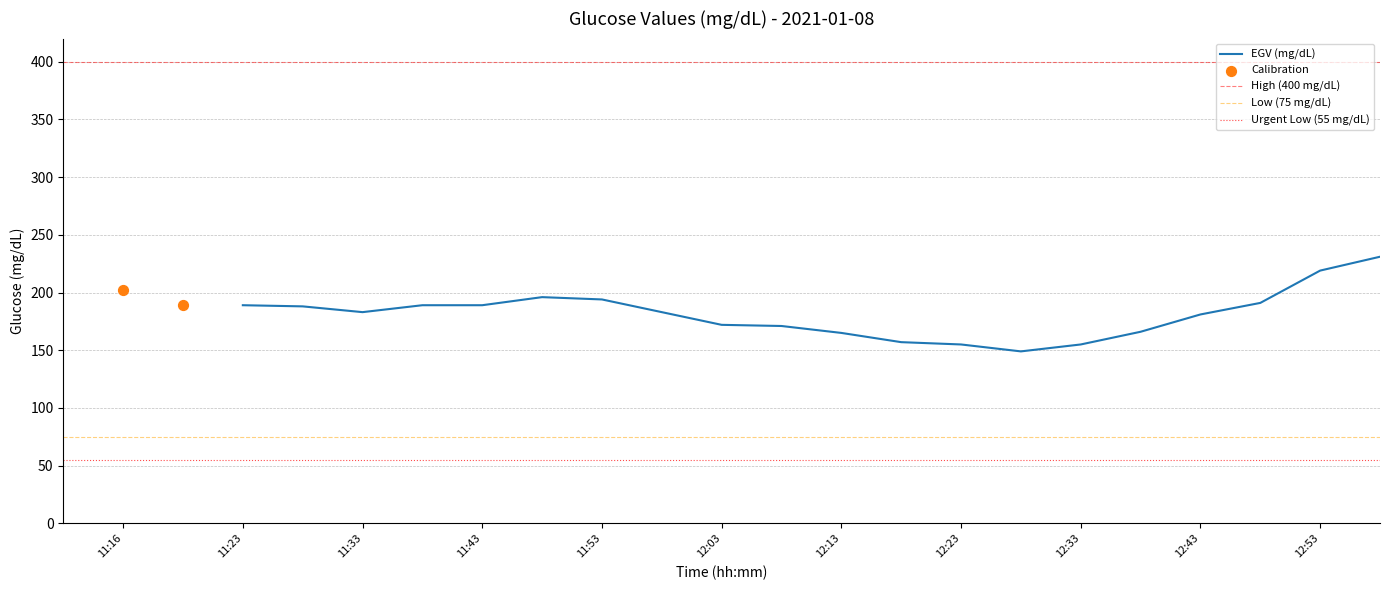

Between 12:08 and 11:48, which is larger?

11:48